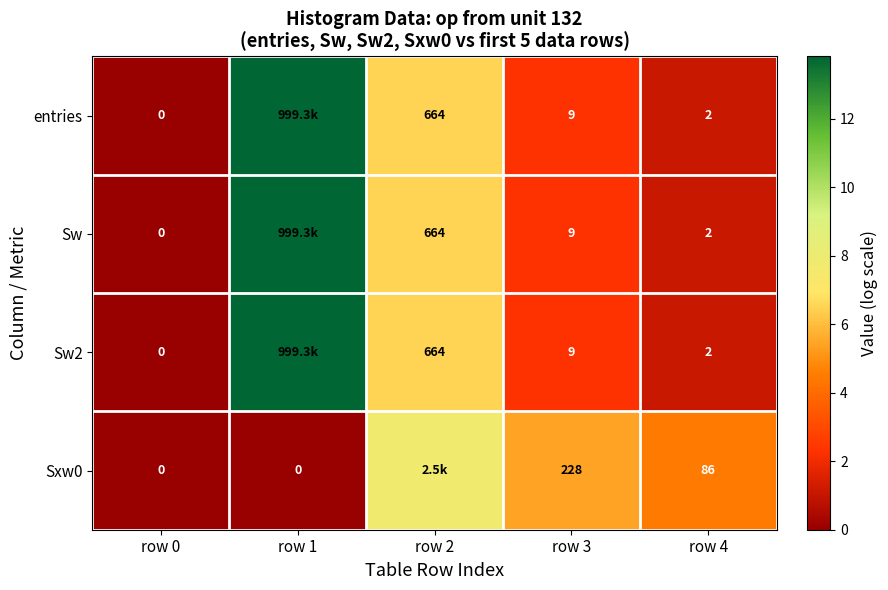

Is the value of entries at row 0 greater than the value of Sw at row 4?

No